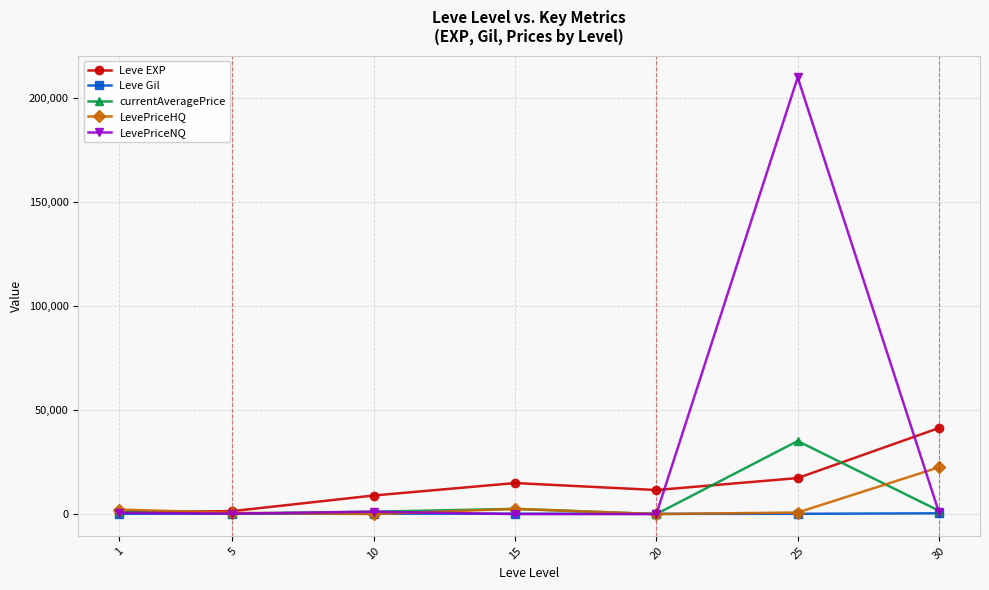

What is the difference between the maximum and minimum values in the currentAveragePrice series?

35132.0